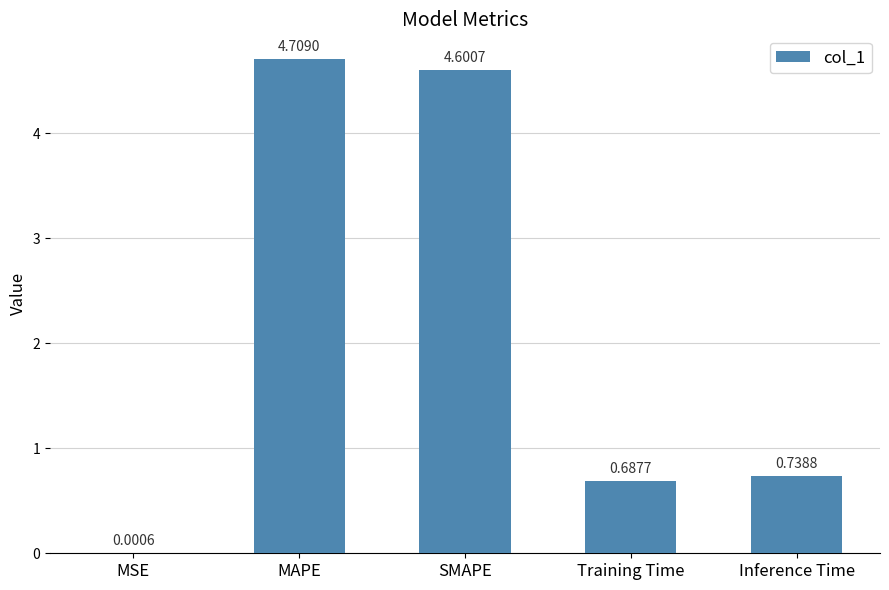

What is the sum of the values at MSE and MAPE?

4.7